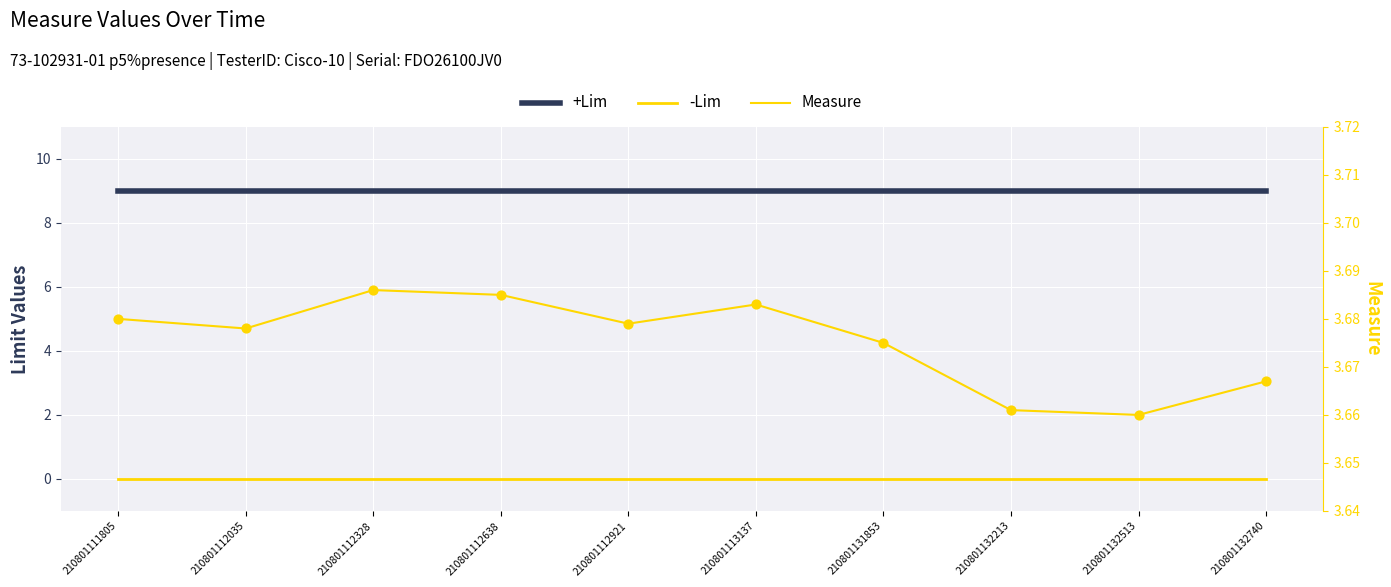

At which category is the sum across all series the highest?

210801112328